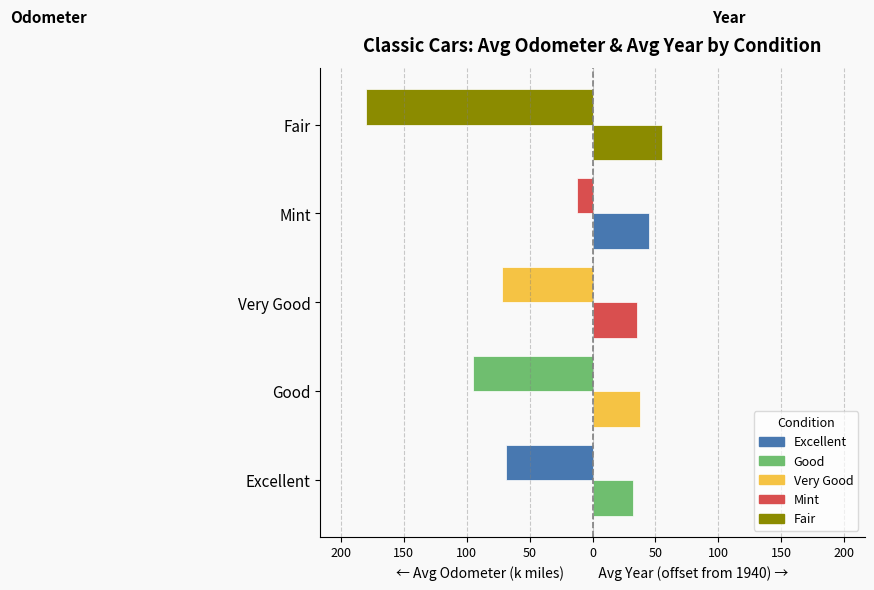

Reading left to right, transcribe all the data shown in this chart.

Avg Odometer (k miles): -68.5	-95.0	-72.0	-12.0	-180.0
Avg Year (offset from 1940): 32.0	38.0	35.0	45.0	55.0